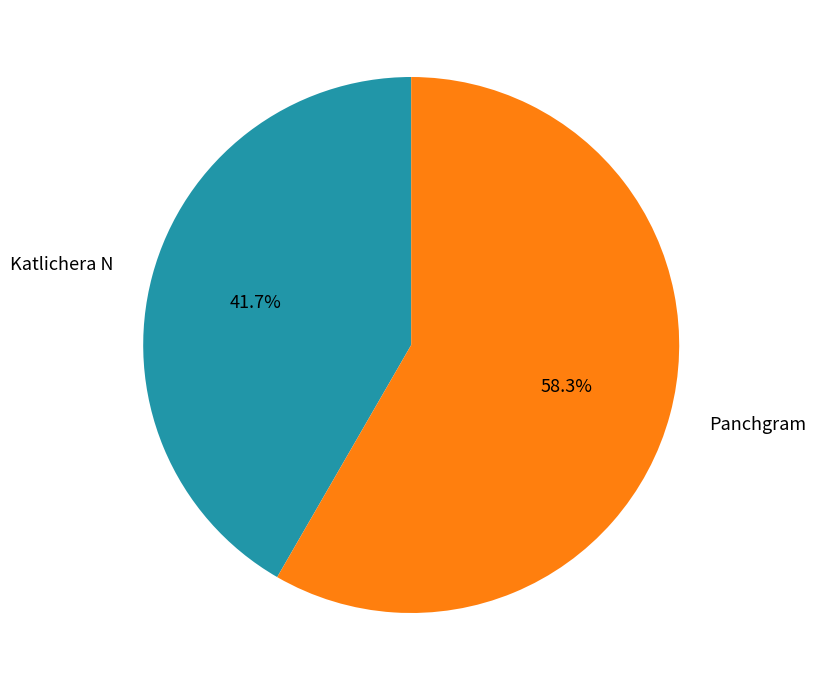

True or false: Katlichera N accounts for 55% of the total.

False